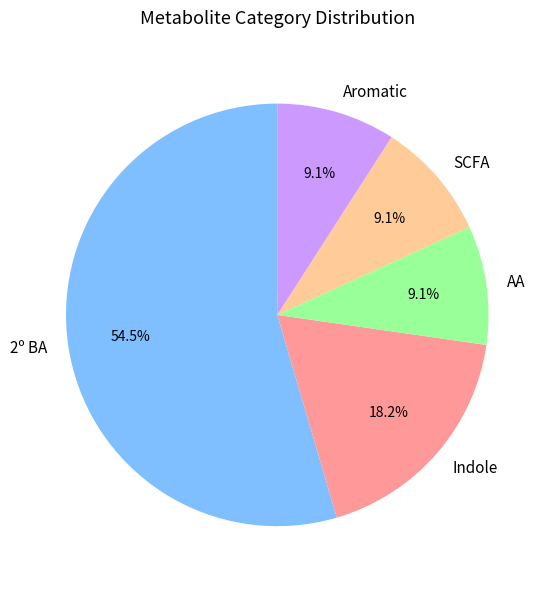

To the nearest percent, what percentage of the pie is SCFA?

9%